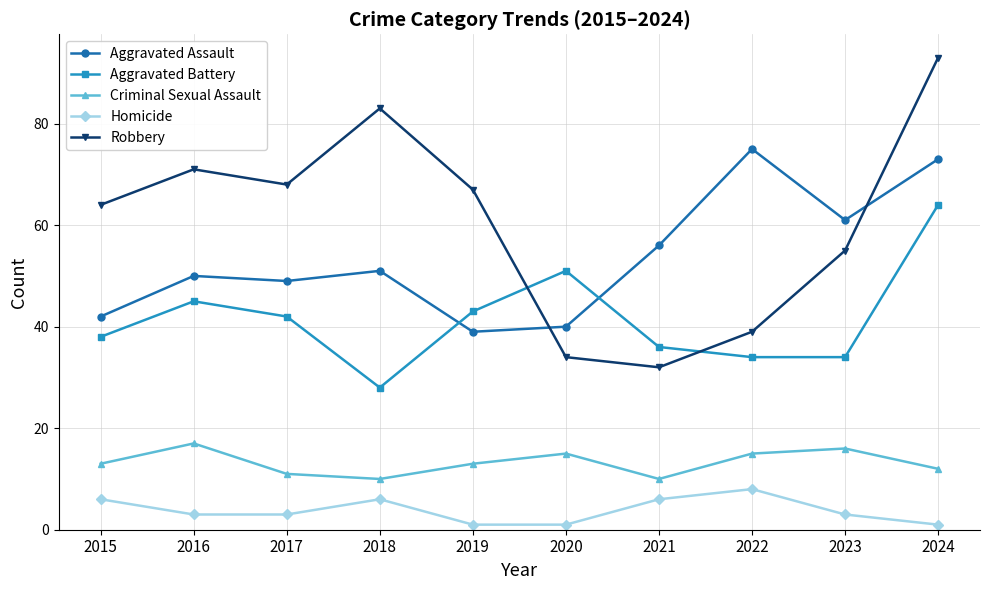

What is the value of the Aggravated Assault point at the 10th from the left?

73